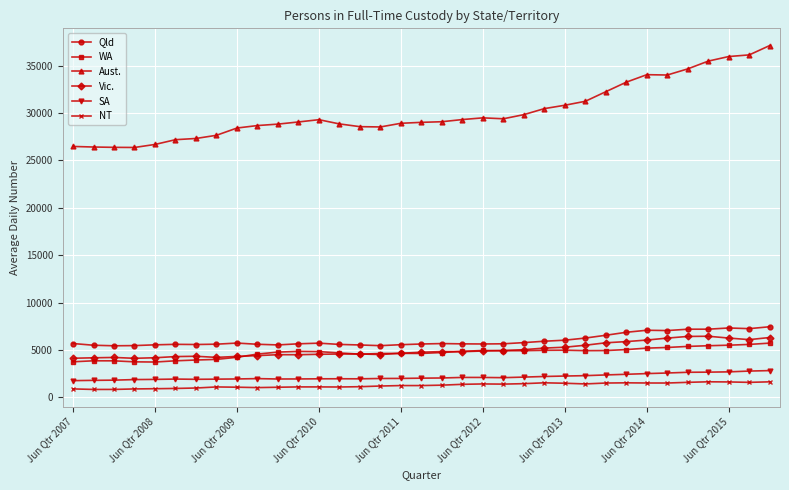

True or false: SA and WA intersect in this chart.

False